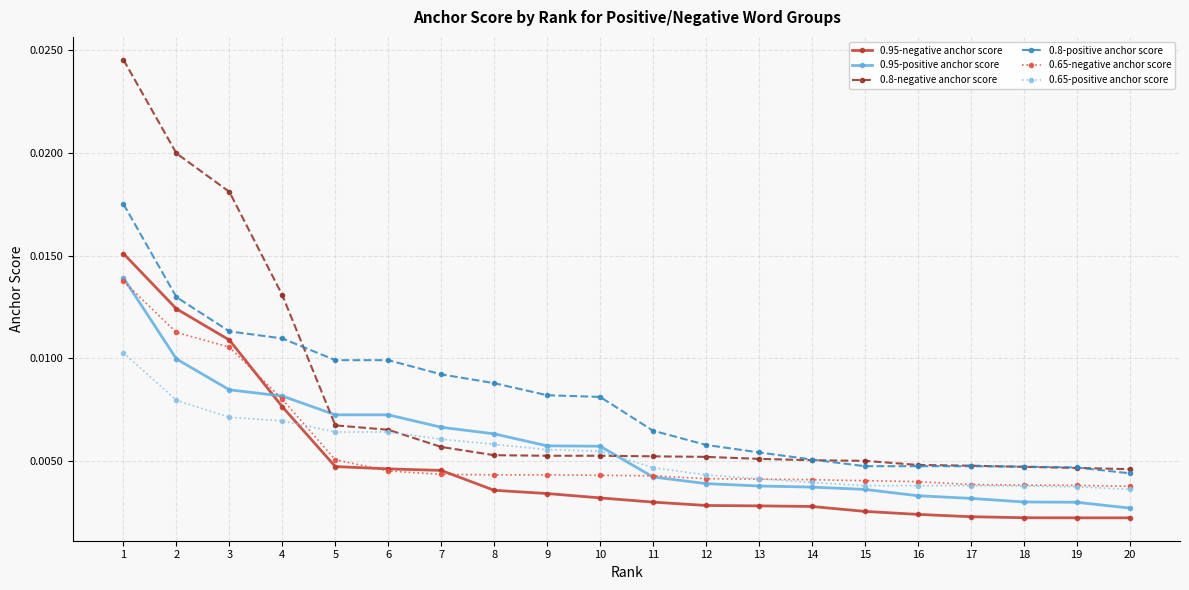

Between 2 and 16, which series saw the biggest shift?

0.8-negative anchor score